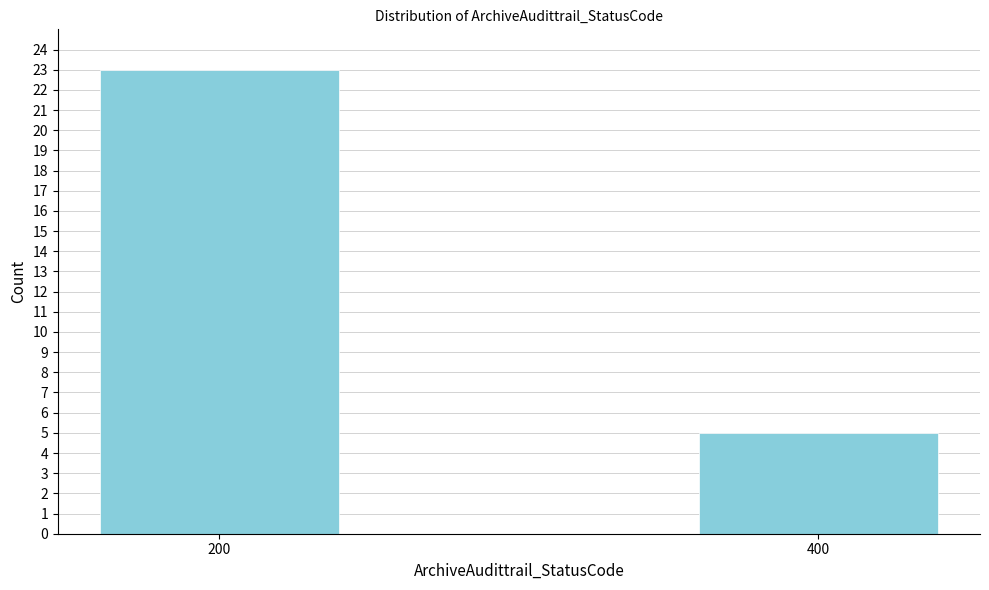

Reading left to right, list all the values displayed in this chart.

200=23	400=5